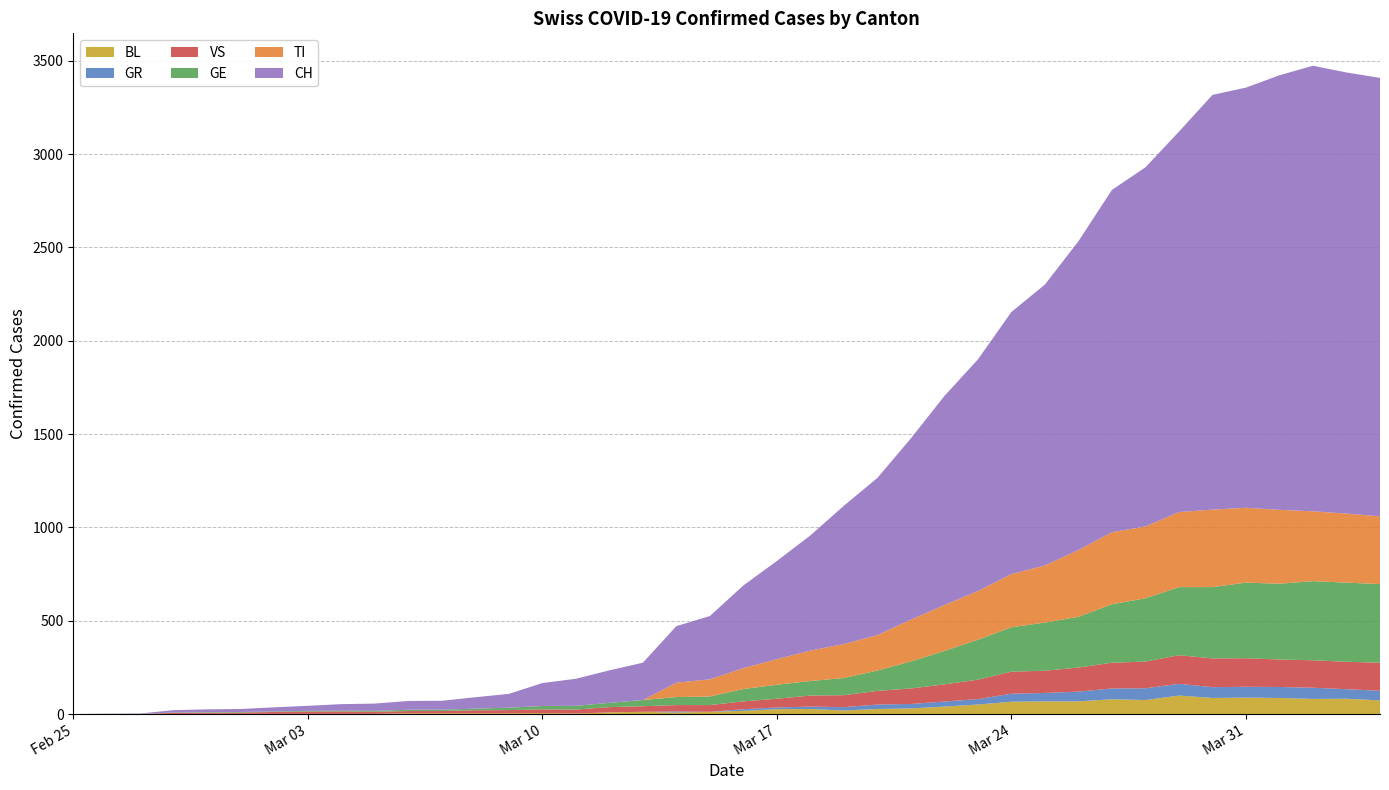

Reading left to right, extract all data points from this chart.

CH: 2020-02-25=0	2020-02-26=1	2020-02-27=2	2020-02-28=13	2020-02-29=15	2020-03-01=16	2020-03-02=22	2020-03-03=27	2020-03-04=35	2020-03-05=39	2020-03-06=47	2020-03-07=48	2020-03-08=61	2020-03-09=74	2020-03-10=123	2020-03-11=145	2020-03-12=174	2020-03-13=200	2020-03-14=303	2020-03-15=339	2020-03-16=443	2020-03-17=526	2020-03-18=617	2020-03-19=741	2020-03-20=842	2020-03-21=971	2020-03-22=1120	2020-03-23=1241	2020-03-24=1404	2020-03-25=1505	2020-03-26=1654	2020-03-27=1834	2020-03-28=1924	2020-03-29=2038	2020-03-30=2222	2020-03-31=2251	2020-04-01=2328	2020-04-02=2387	2020-04-03=2363	2020-04-04=2349
TI: 2020-02-25=0	2020-02-26=0	2020-02-27=0	2020-02-28=0	2020-02-29=0	2020-03-01=0	2020-03-02=0	2020-03-03=0	2020-03-04=0	2020-03-05=0	2020-03-06=0	2020-03-07=0	2020-03-08=0	2020-03-09=0	2020-03-10=0	2020-03-11=0	2020-03-12=0	2020-03-13=0	2020-03-14=77	2020-03-15=92	2020-03-16=112	2020-03-17=137	2020-03-18=163	2020-03-19=182	2020-03-20=190	2020-03-21=224	2020-03-22=246	2020-03-23=261	2020-03-24=285	2020-03-25=306	2020-03-26=358	2020-03-27=386	2020-03-28=385	2020-03-29=402	2020-03-30=415	2020-03-31=401	2020-04-01=396	2020-04-02=374	2020-04-03=370	2020-04-04=363
GE: 2020-02-25=0	2020-02-26=1	2020-02-27=1	2020-02-28=2	2020-02-29=3	2020-03-01=3	2020-03-02=3	2020-03-03=4	2020-03-04=4	2020-03-05=5	2020-03-06=7	2020-03-07=7	2020-03-08=9	2020-03-09=13	2020-03-10=18	2020-03-11=20	2020-03-12=23	2020-03-13=33	2020-03-14=43	2020-03-15=46	2020-03-16=66	2020-03-17=75	2020-03-18=78	2020-03-19=92	2020-03-20=109	2020-03-21=145	2020-03-22=179	2020-03-23=214	2020-03-24=238	2020-03-25=258	2020-03-26=272	2020-03-27=313	2020-03-28=339	2020-03-29=365	2020-03-30=382	2020-03-31=405	2020-04-01=406	2020-04-02=424	2020-04-03=424	2020-04-04=421
VS: 2020-02-25=0	2020-02-26=0	2020-02-27=0	2020-02-28=6	2020-02-29=6	2020-03-01=7	2020-03-02=10	2020-03-03=12	2020-03-04=13	2020-03-05=11	2020-03-06=12	2020-03-07=12	2020-03-08=16	2020-03-09=17	2020-03-10=20	2020-03-11=21	2020-03-12=28	2020-03-13=30	2020-03-14=34	2020-03-15=36	2020-03-16=42	2020-03-17=47	2020-03-18=59	2020-03-19=64	2020-03-20=73	2020-03-21=83	2020-03-22=92	2020-03-23=104	2020-03-24=118	2020-03-25=119	2020-03-26=129	2020-03-27=138	2020-03-28=143	2020-03-29=153	2020-03-30=154	2020-03-31=153	2020-04-01=147	2020-04-02=147	2020-04-03=147	2020-04-04=150
GR: 2020-02-25=0	2020-02-26=0	2020-02-27=0	2020-02-28=0	2020-02-29=0	2020-03-01=0	2020-03-02=0	2020-03-03=0	2020-03-04=0	2020-03-05=0	2020-03-06=0	2020-03-07=0	2020-03-08=0	2020-03-09=0	2020-03-10=0	2020-03-11=0	2020-03-12=0	2020-03-13=0	2020-03-14=6	2020-03-15=0	2020-03-16=9	2020-03-17=9	2020-03-18=13	2020-03-19=18	2020-03-20=24	2020-03-21=24	2020-03-22=27	2020-03-23=29	2020-03-24=43	2020-03-25=45	2020-03-26=52	2020-03-27=58	2020-03-28=63	2020-03-29=63	2020-03-30=58	2020-03-31=58	2020-04-01=59	2020-04-02=60	2020-04-03=51	2020-04-04=52
BL: 2020-02-25=0	2020-02-26=0	2020-02-27=0	2020-02-28=0	2020-02-29=1	2020-03-01=1	2020-03-02=1	2020-03-03=1	2020-03-04=1	2020-03-05=1	2020-03-06=4	2020-03-07=4	2020-03-08=4	2020-03-09=4	2020-03-10=5	2020-03-11=3	2020-03-12=9	2020-03-13=12	2020-03-14=8	2020-03-15=12	2020-03-16=17	2020-03-17=26	2020-03-18=27	2020-03-19=19	2020-03-20=27	2020-03-21=30	2020-03-22=40	2020-03-23=51	2020-03-24=66	2020-03-25=68	2020-03-26=68	2020-03-27=79	2020-03-28=75	2020-03-29=99	2020-03-30=86	2020-03-31=88	2020-04-01=86	2020-04-02=81	2020-04-03=82	2020-04-04=73